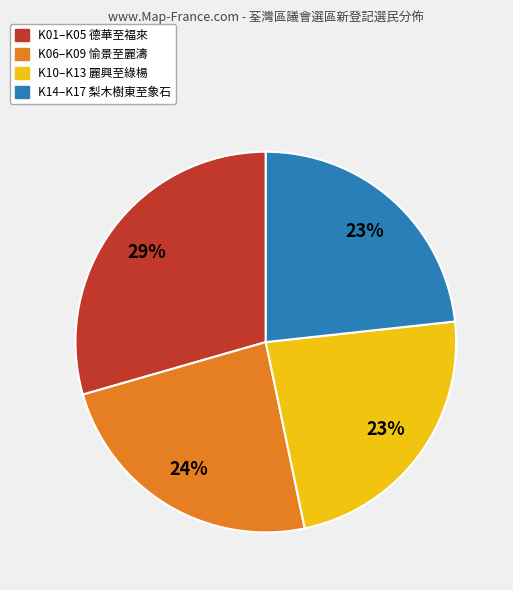

What is the ratio of the value at K14–K17 梨木樹東至象石 to the value at K01–K05 德華至福來?

0.8